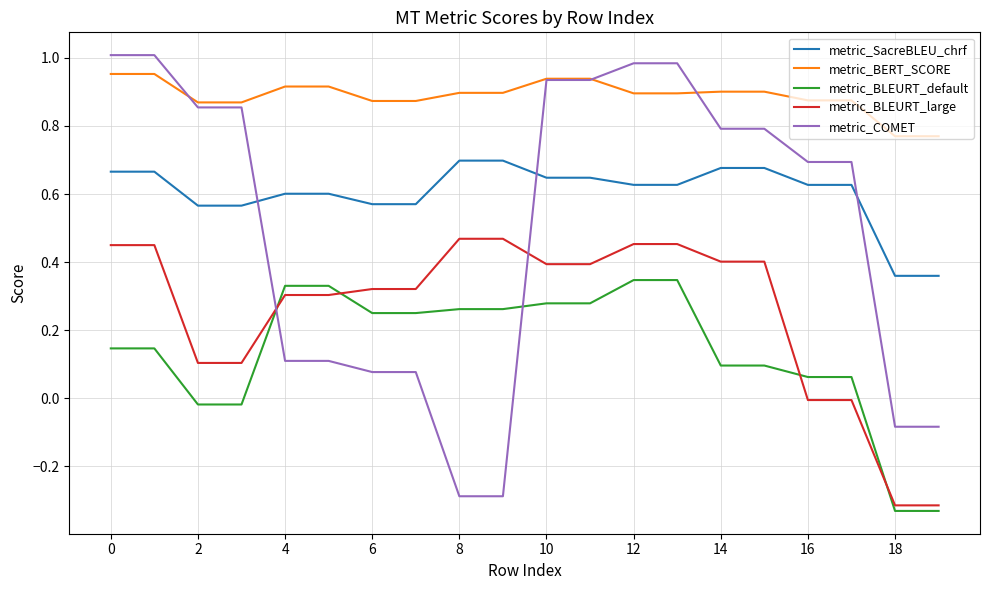

How many intersections are there between metric_COMET and metric_BLEURT_large?

2